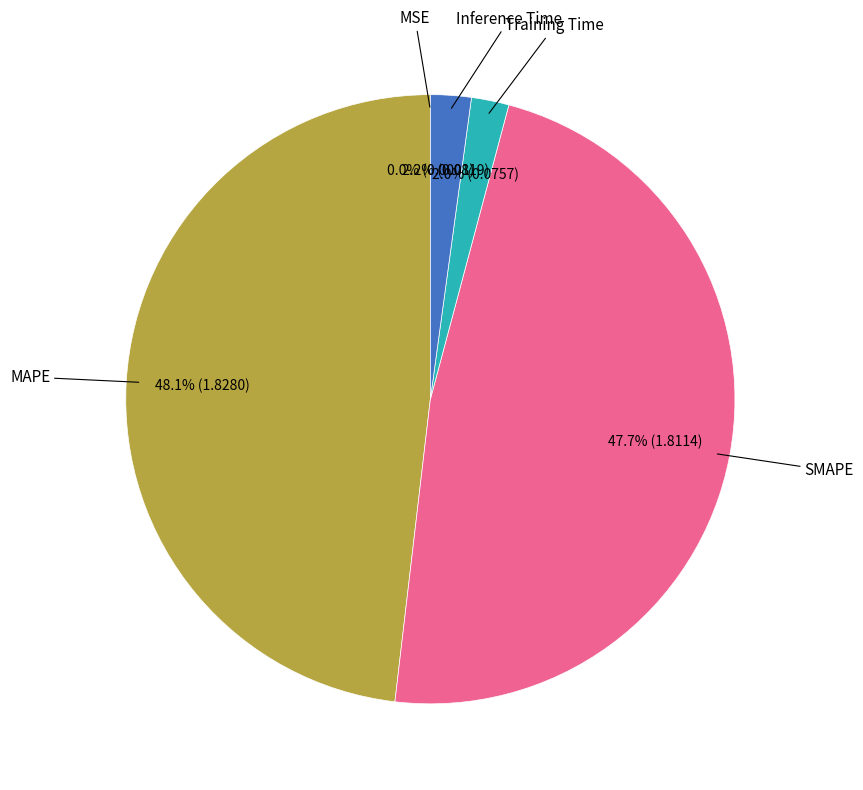

Does any single category account for the majority?

No